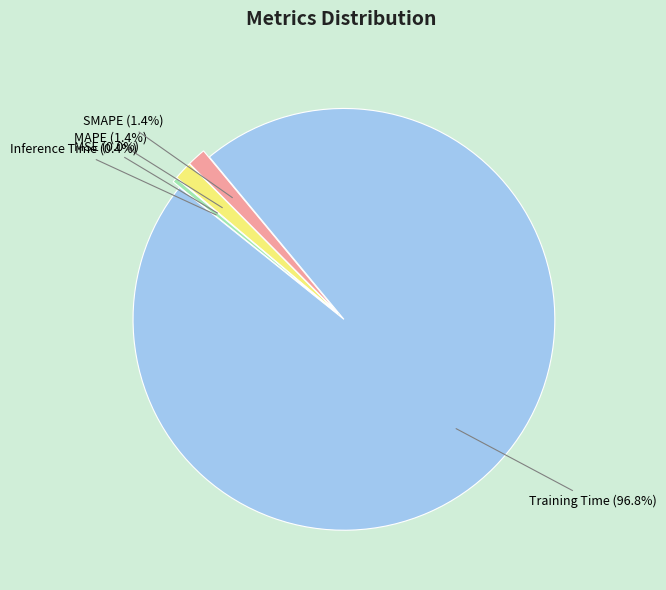

Which slice is the largest?

Training Time